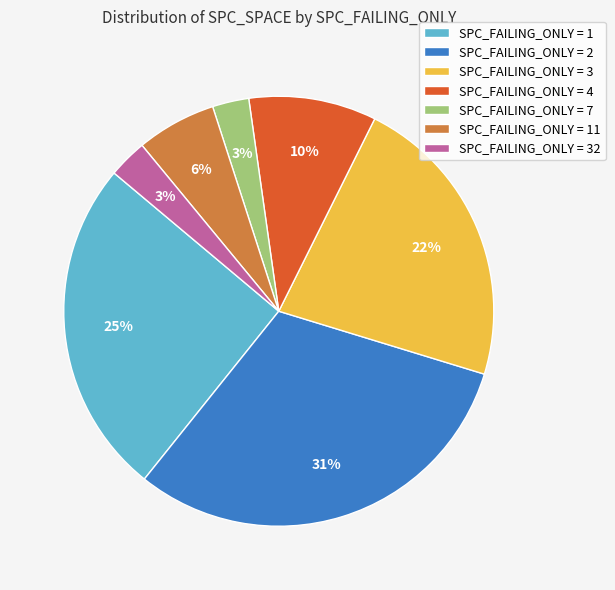

Is there any slice that represents more than half of the pie?

No